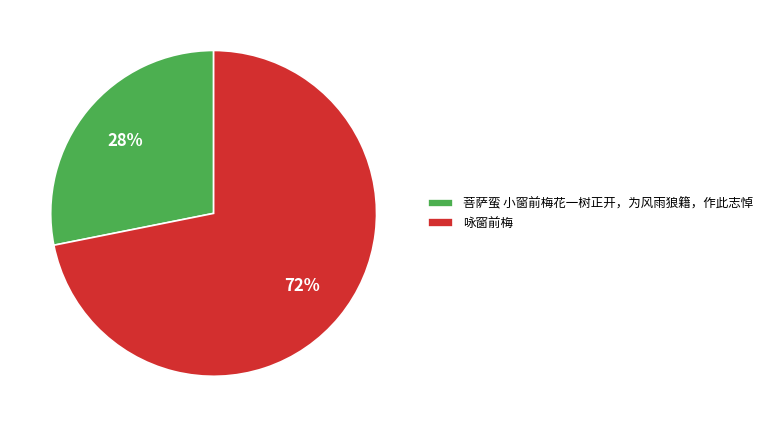

Count the number of slices in the pie.

2